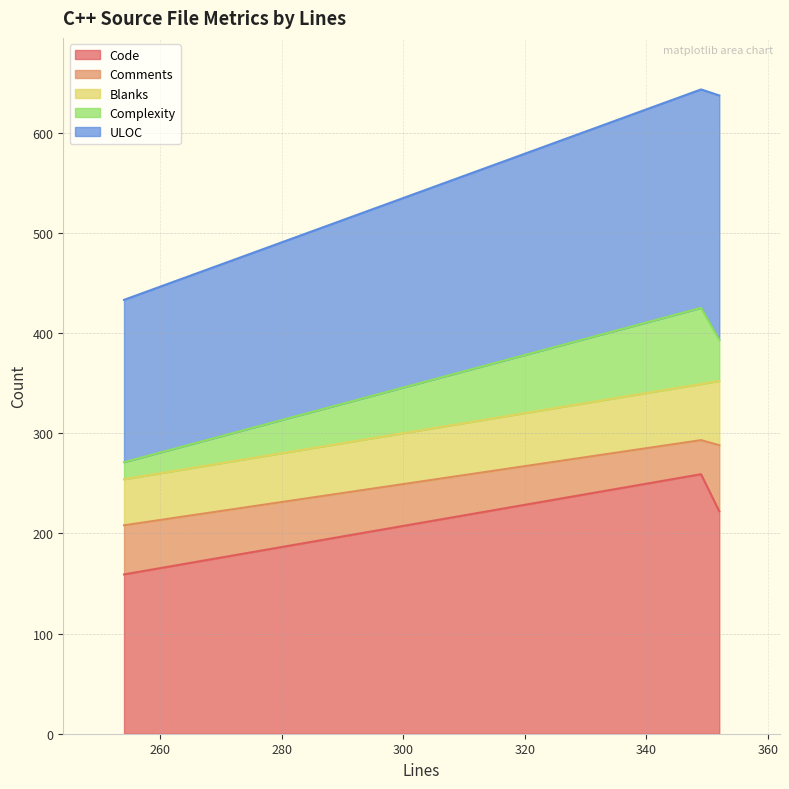

Is it true that Comments equals 98 at 352?

False